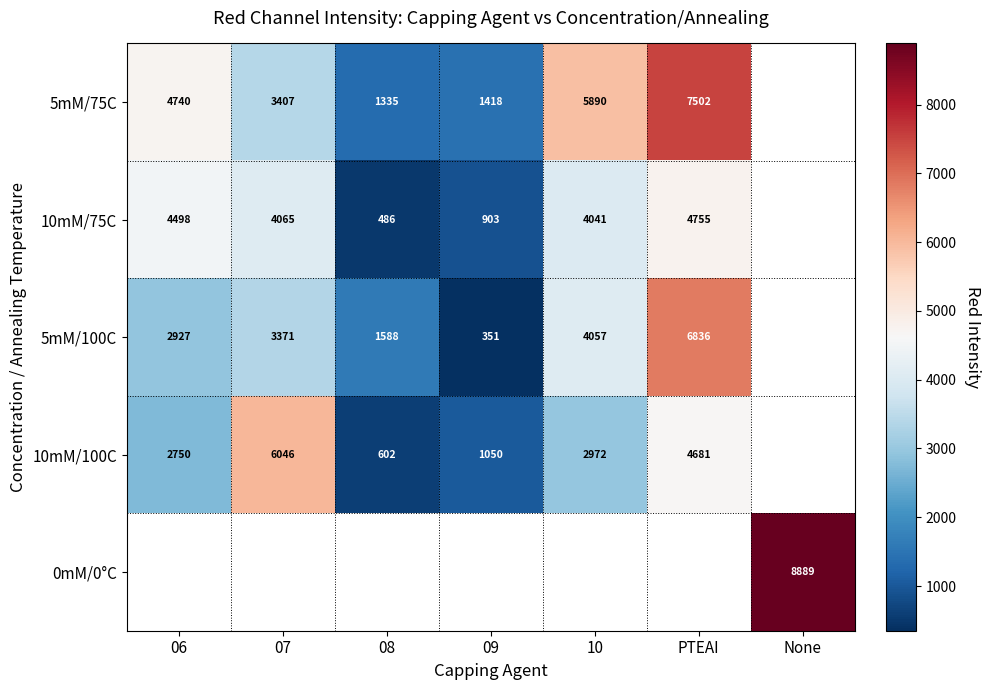

At how many categories does at least one series exceed 1338?

7